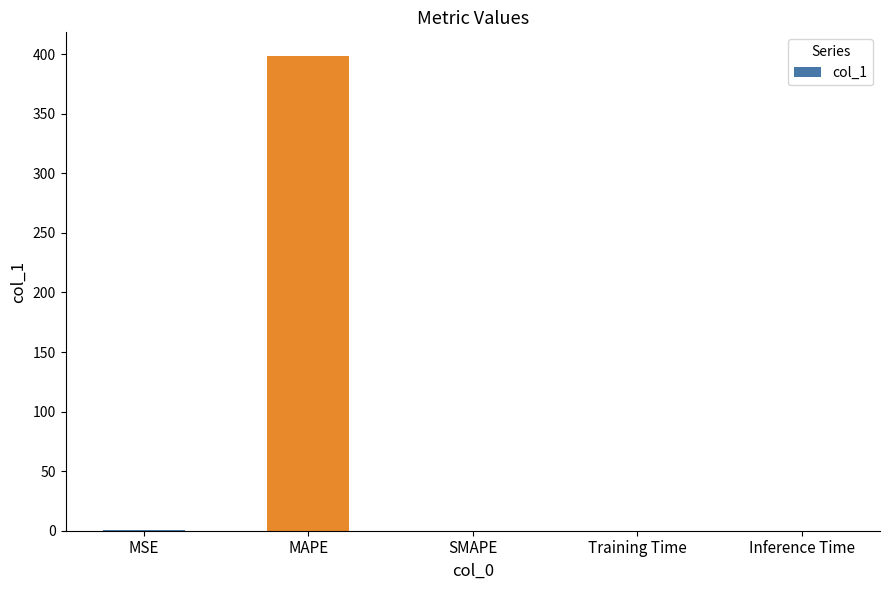

The chart shows a value of 0.0 at Inference Time. True or false?

True